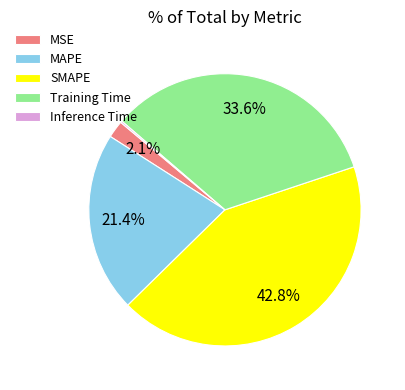

How much of the chart is everything except MSE?

97.9%